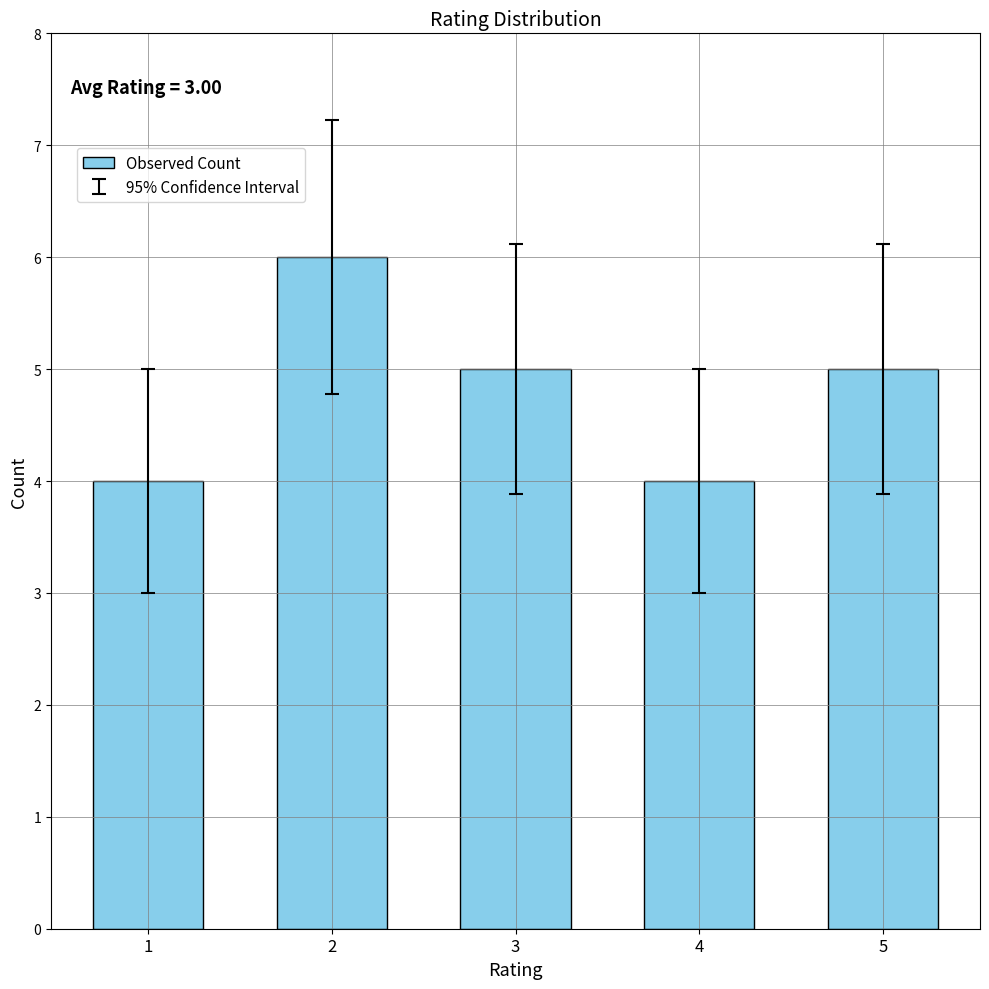

Are the bars horizontal?

No